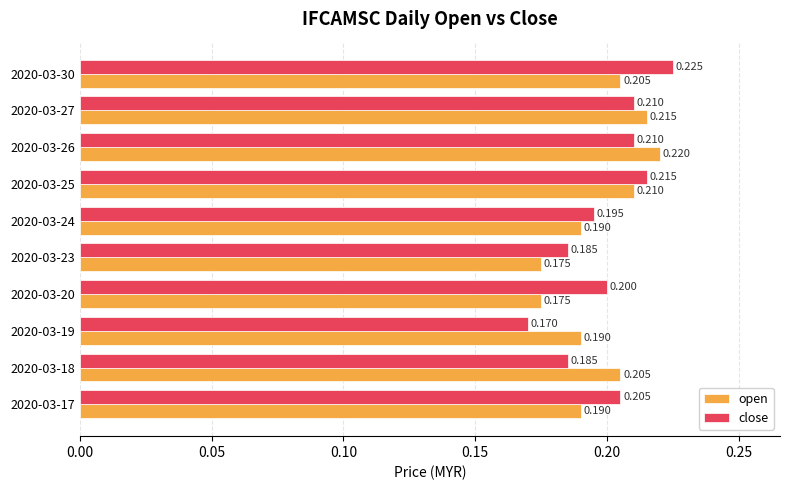

What is the minimum value shown in the chart?

0.2